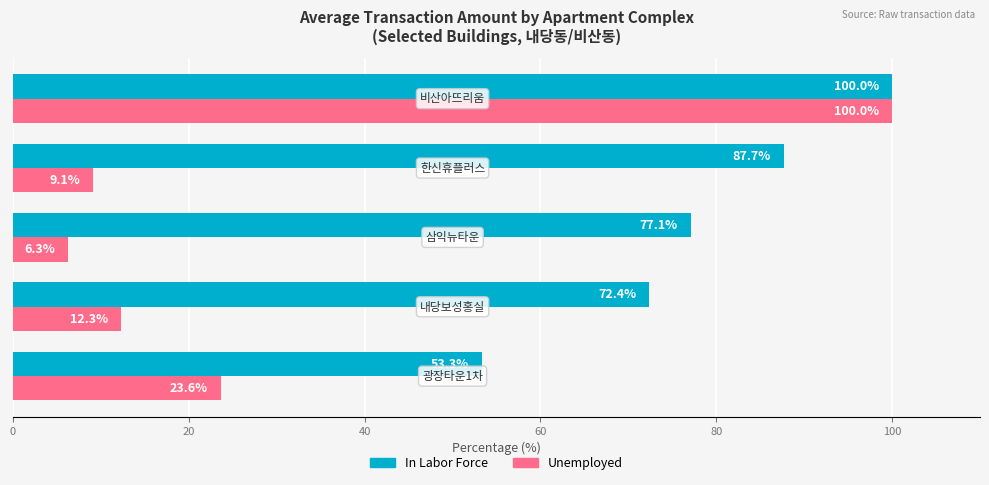

List the series in order of their overall mean, lowest first.

Unemployed, In Labor Force